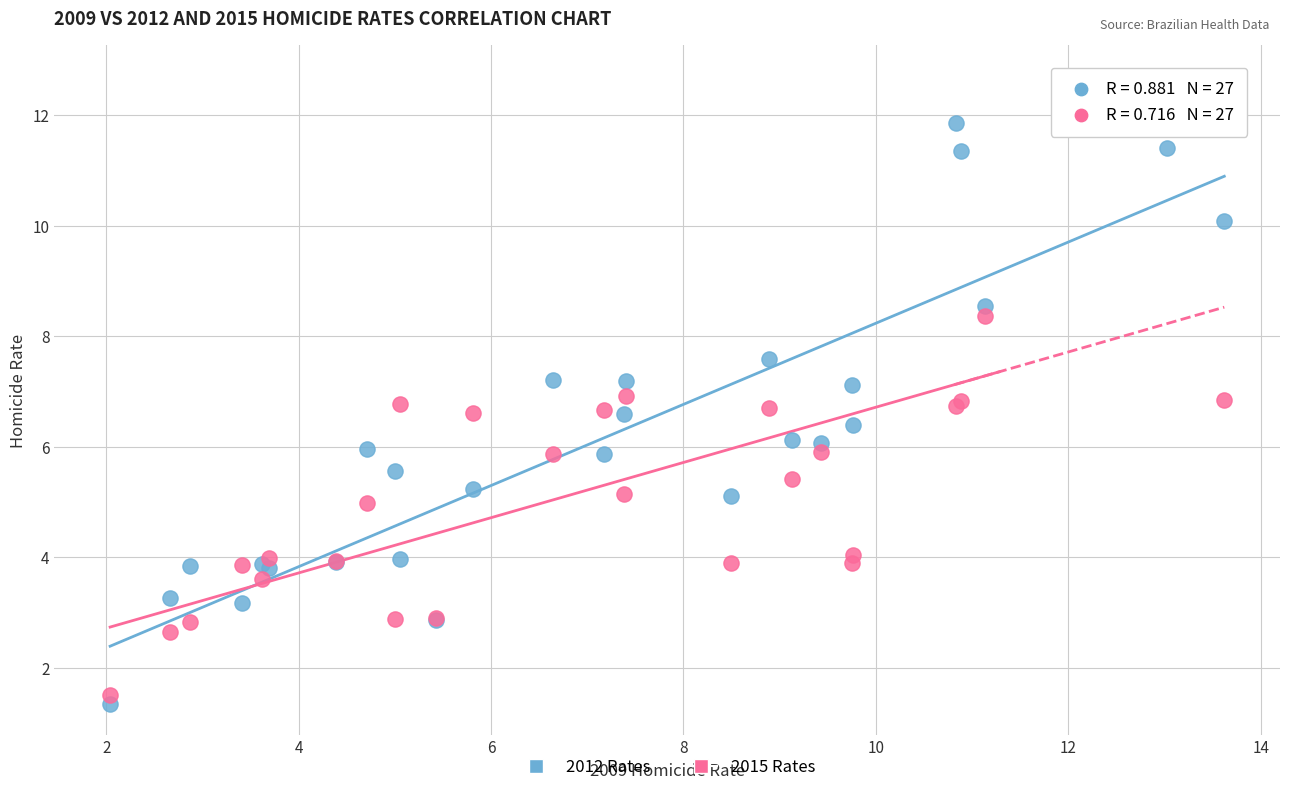

What is the X range (max minus min) for the scatter plot?

11.6